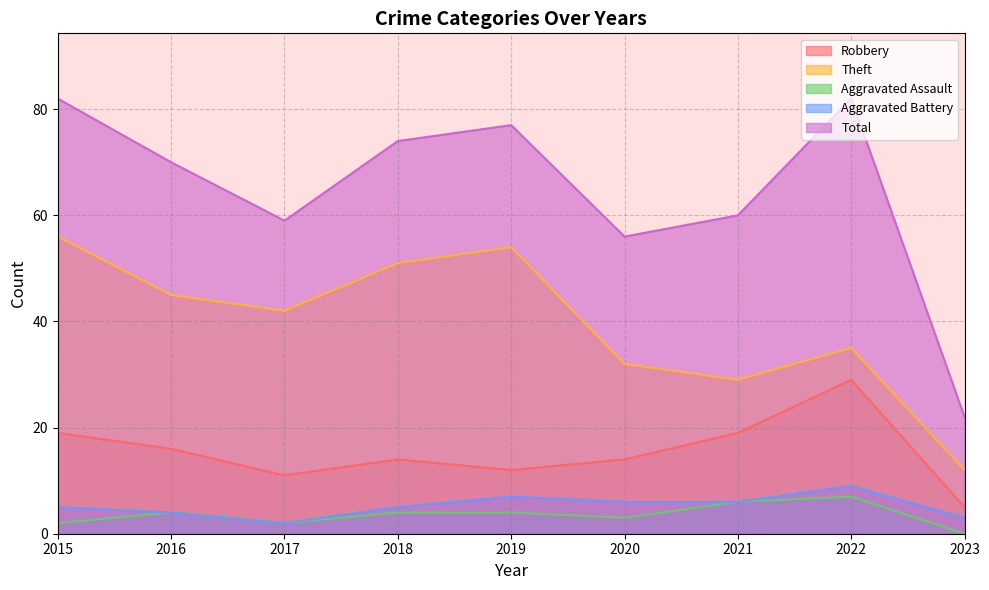

Reading left to right, list all the values displayed in this chart.

Robbery: 2015=19	2016=16	2017=11	2018=14	2019=12	2020=14	2021=19	2022=29	2023=5
Theft: 2015=56	2016=45	2017=42	2018=51	2019=54	2020=32	2021=29	2022=35	2023=12
Aggravated Assault: 2015=2	2016=4	2017=2	2018=4	2019=4	2020=3	2021=6	2022=7	2023=0
Aggravated Battery: 2015=5	2016=4	2017=2	2018=5	2019=7	2020=6	2021=6	2022=9	2023=3
Total: 2015=82	2016=70	2017=59	2018=74	2019=77	2020=56	2021=60	2022=82	2023=22